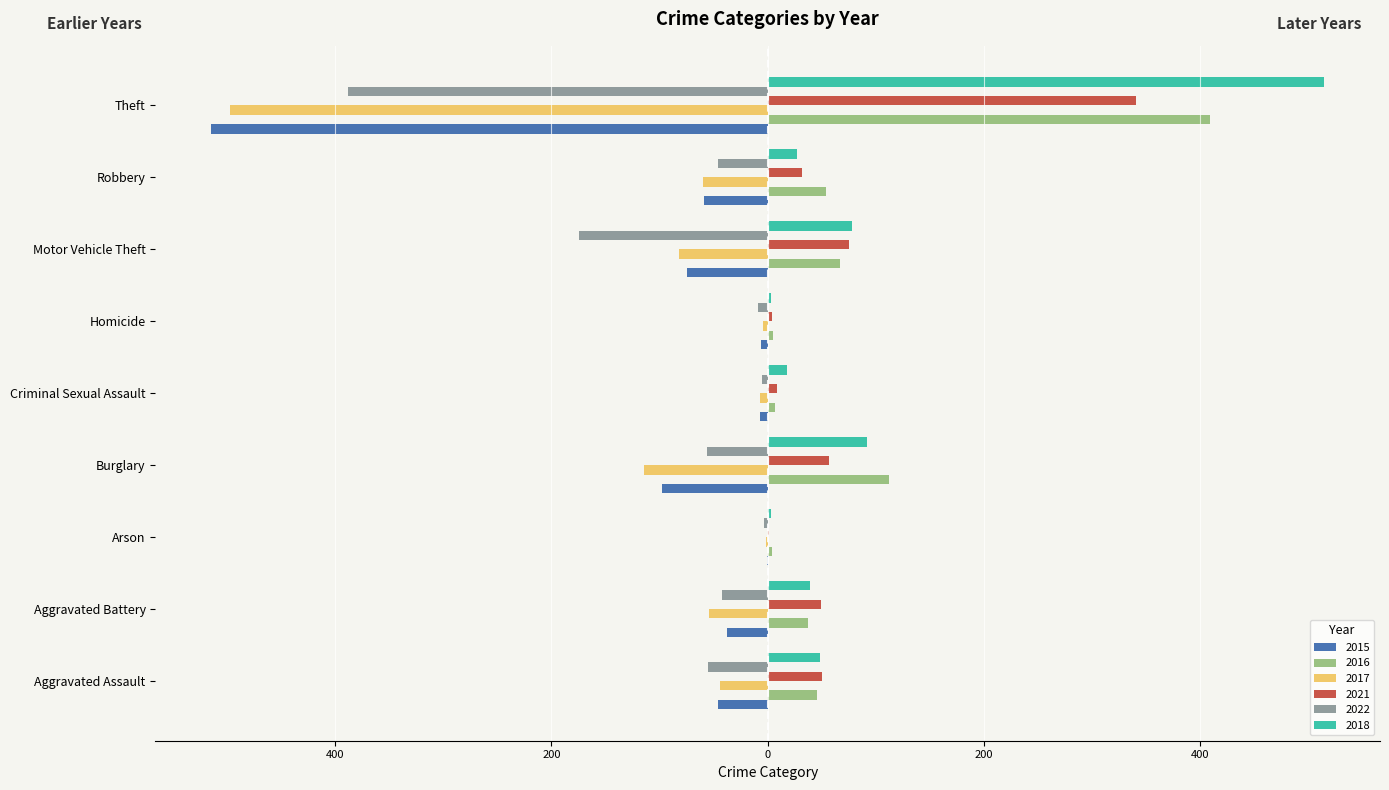

What is the value of the 2021 bar at the 1st from the left?

50